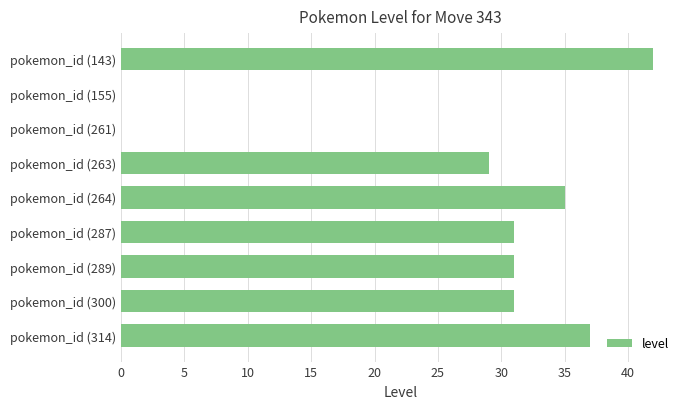

How many categories are shown in the chart?

9